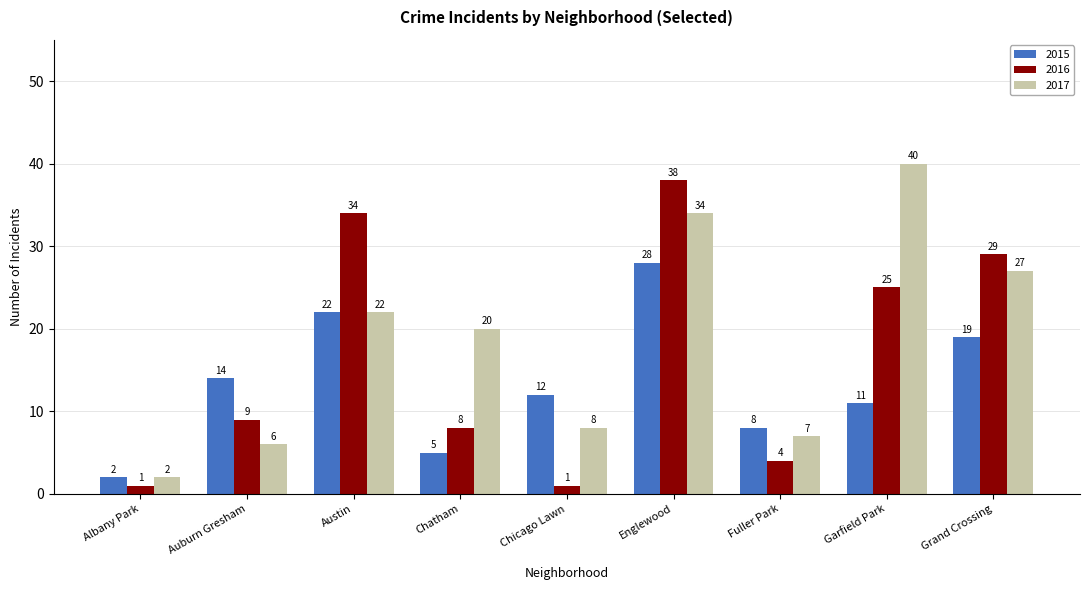

The 2016 series shows 38 at Englewood. True or false?

True